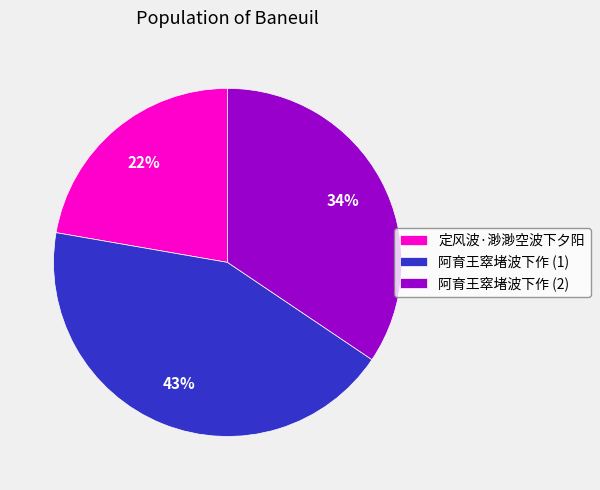

Count the number of slices in the pie.

3